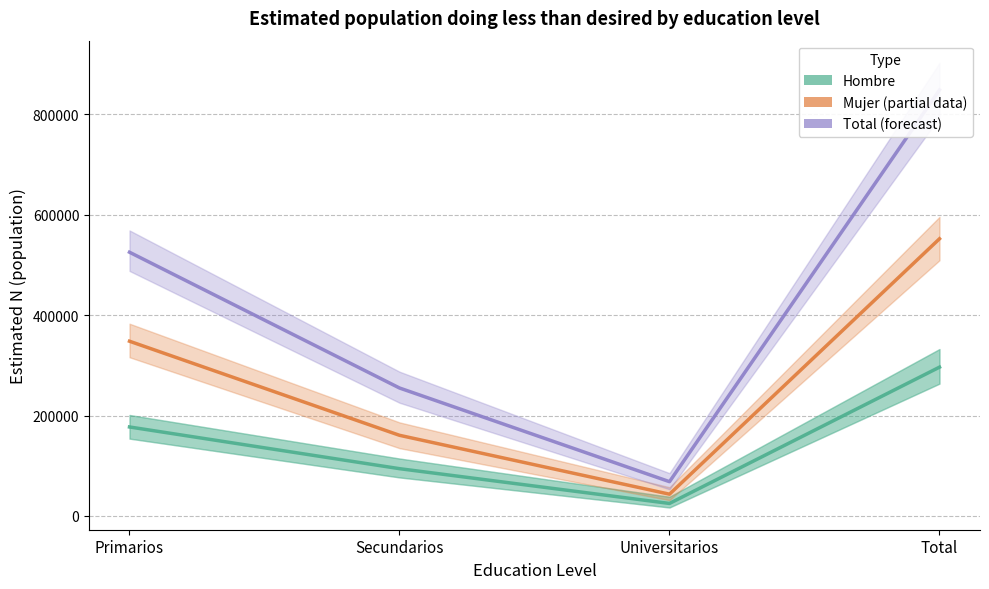

The value of Total (Estimate) at Primarios is 805874. True or false?

False